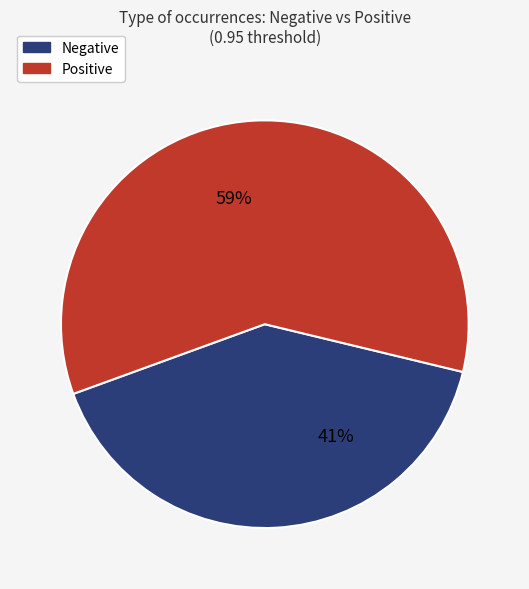

To the nearest percent, what portion does Positive represent?

59%